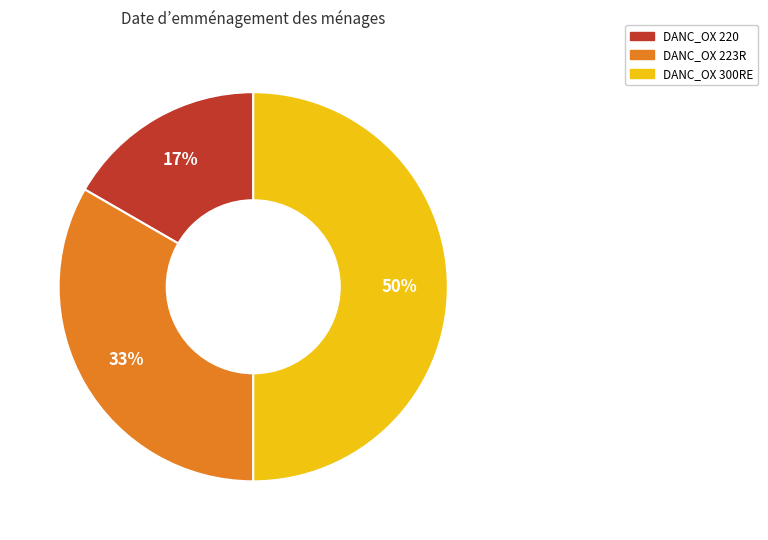

Which has a higher value, DANC_OX 300RE or DANC_OX 223R?

DANC_OX 300RE